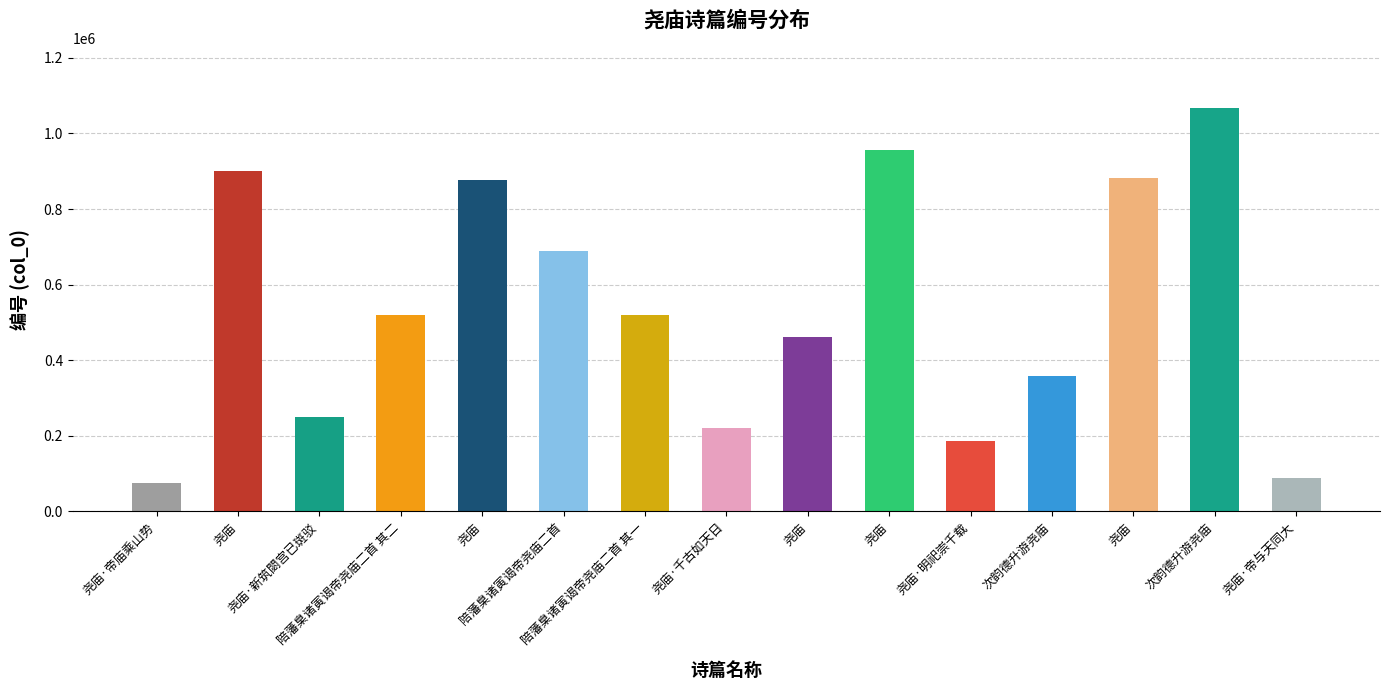

Rank the categories by value from highest to lowest.

次韵德升游尧庙, 尧庙, 尧庙, 尧庙, 尧庙, 陪藩臬诸寅谒帝尧庙二首, 陪藩臬诸寅谒帝尧庙二首 其二, 陪藩臬诸寅谒帝尧庙二首 其一, 尧庙, 次韵德升游尧庙, 尧庙·新筑閟宫已斑驳, 尧庙·千古如天日, 尧庙·明祀崇千载, 尧庙·帝与天同大, 尧庙·帝庙乘山势